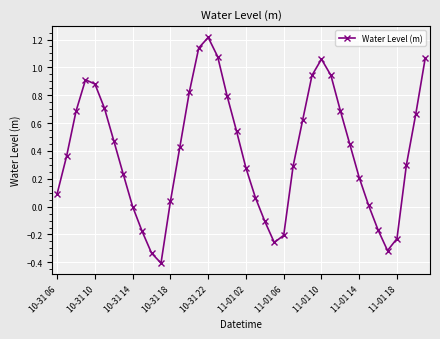

How many interior local valleys (lower than both neighbors) does the data have?

3